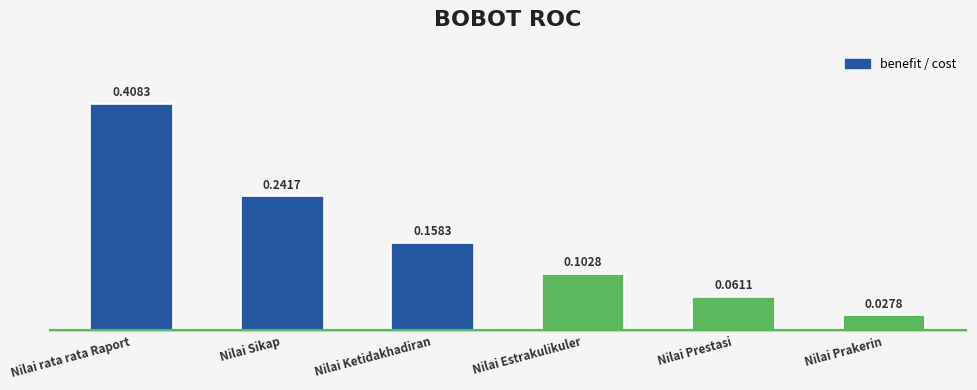

List the labels in order of value, smallest first.

Nilai Prakerin, Nilai Prestasi, Nilai Estrakulikuler, Nilai Ketidakhadiran, Nilai Sikap, Nilai rata rata Raport